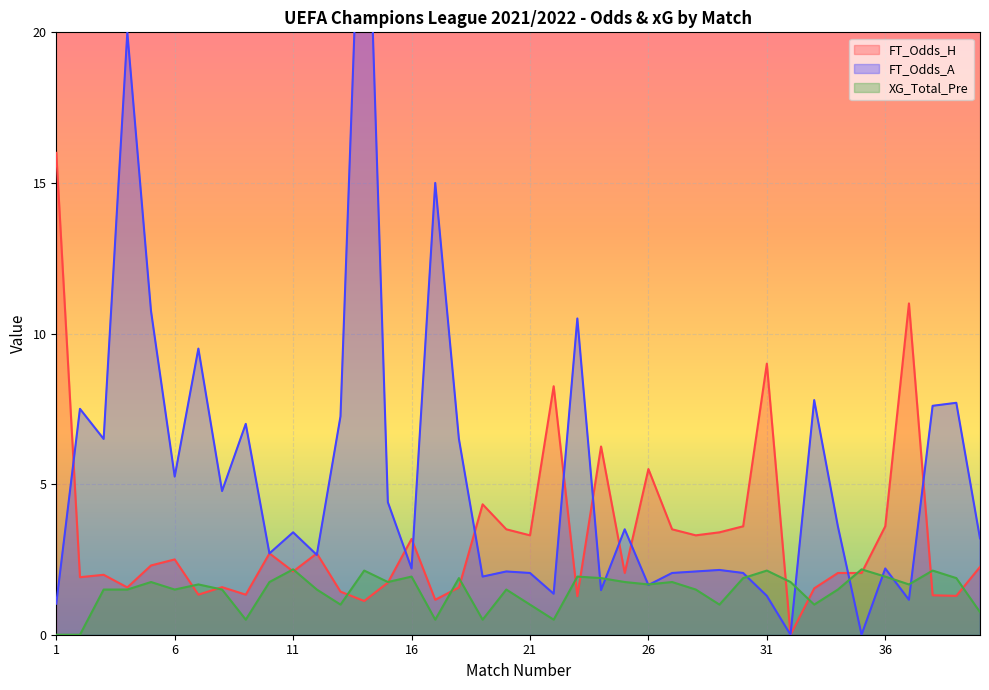

Where do FT_Odds_H and FT_Odds_A first cross each other?

1 and 2